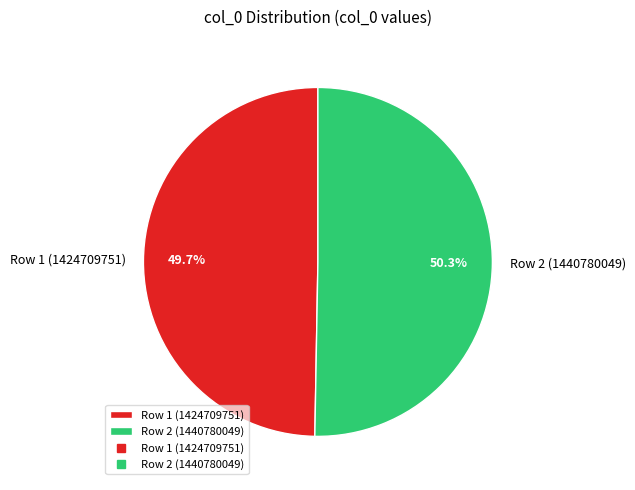

How many segments does this pie chart have?

2